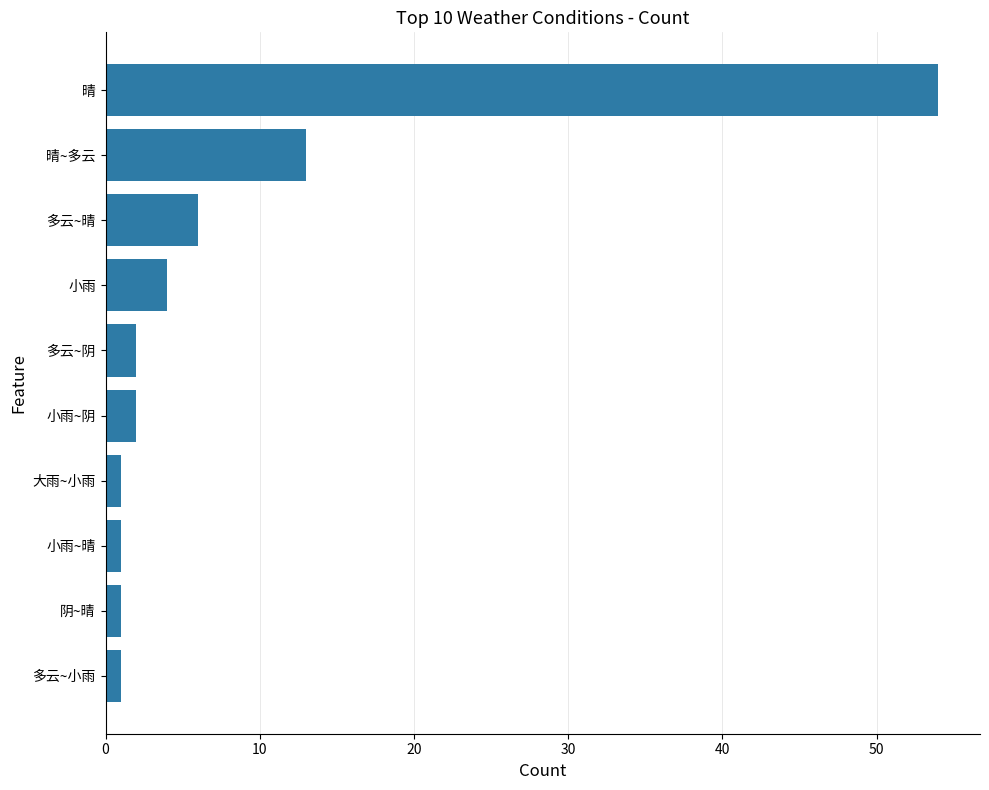

What is the label of the 7th bar from the bottom?

小雨